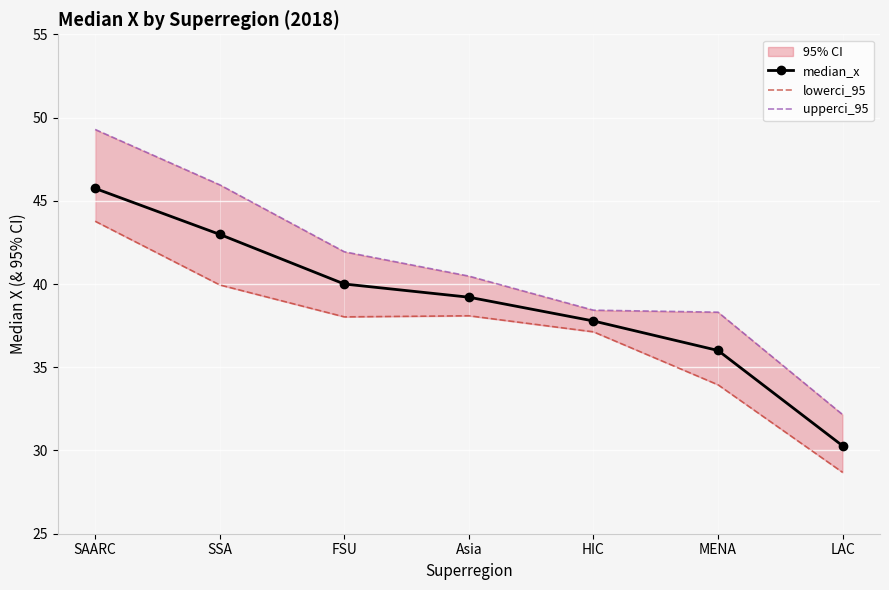

What is the sum of all median_x values?

272.0